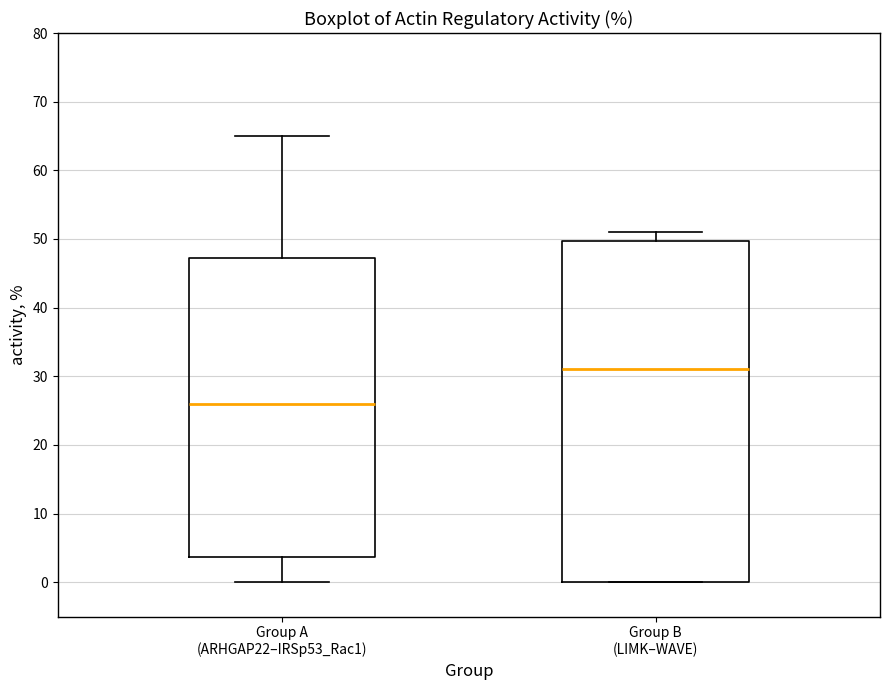

Which box's median line is the highest?

Group B (LIMK–WAVE)